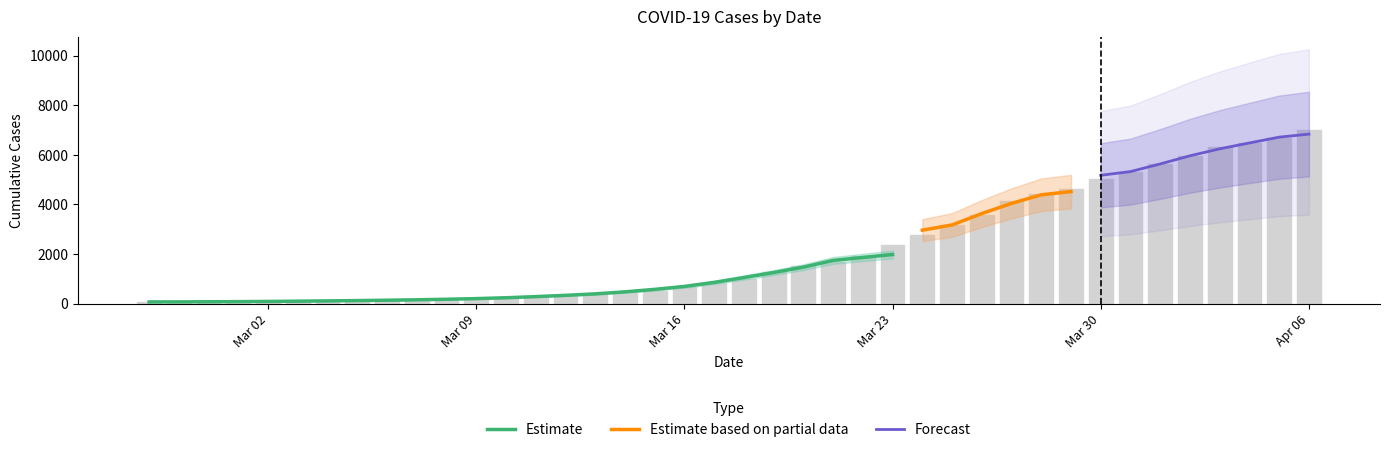

True or false: the data shows 5319 at 2020-03-31.

True